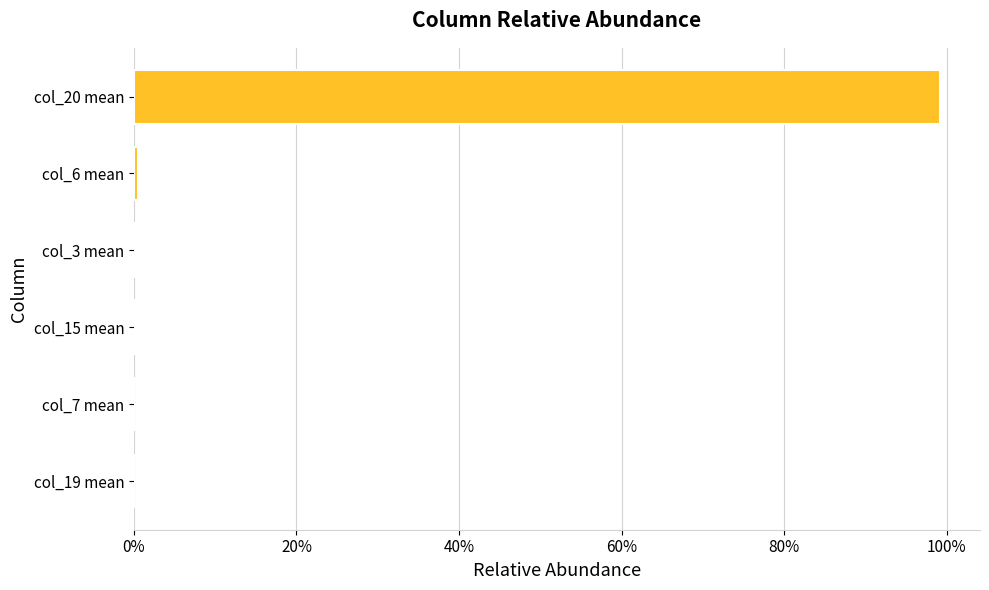

What is the sum of all values?

100.0